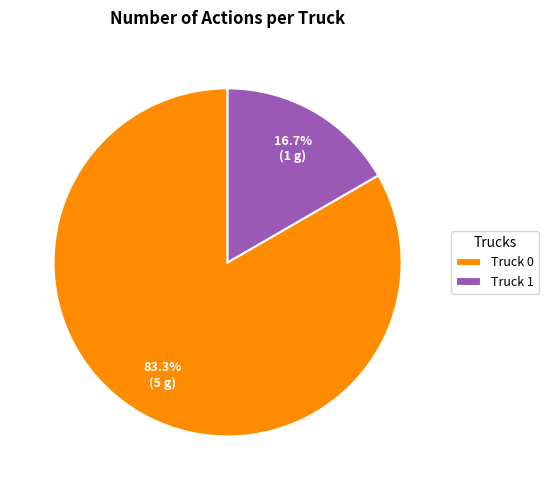

How many segments does this pie chart have?

2